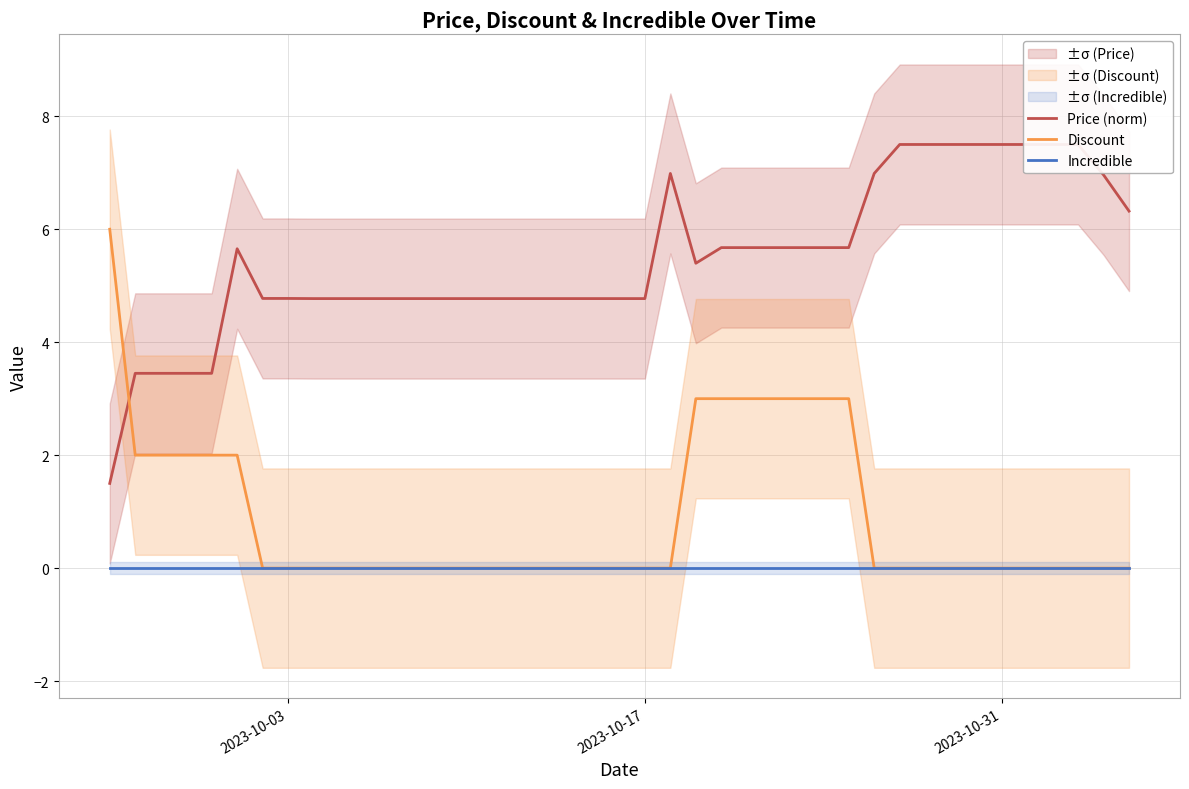

How many lines are shown in the chart?

3